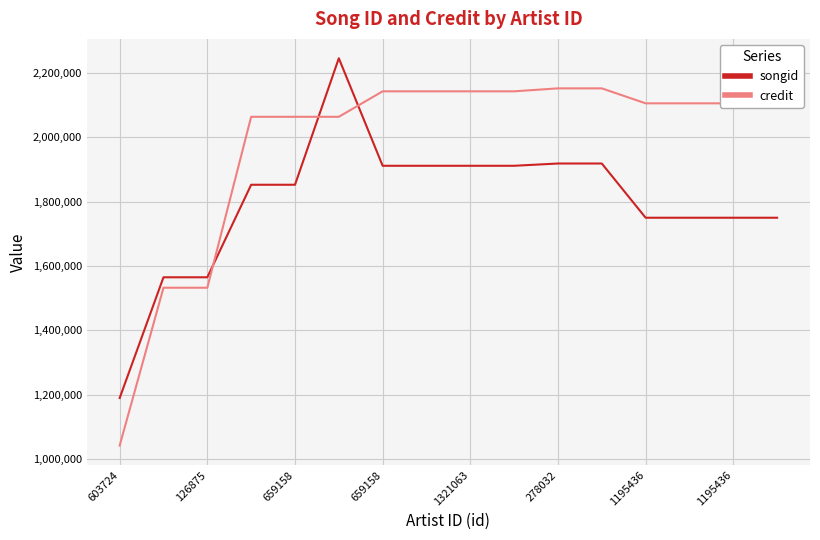

What is the greatest value displayed?

2245528